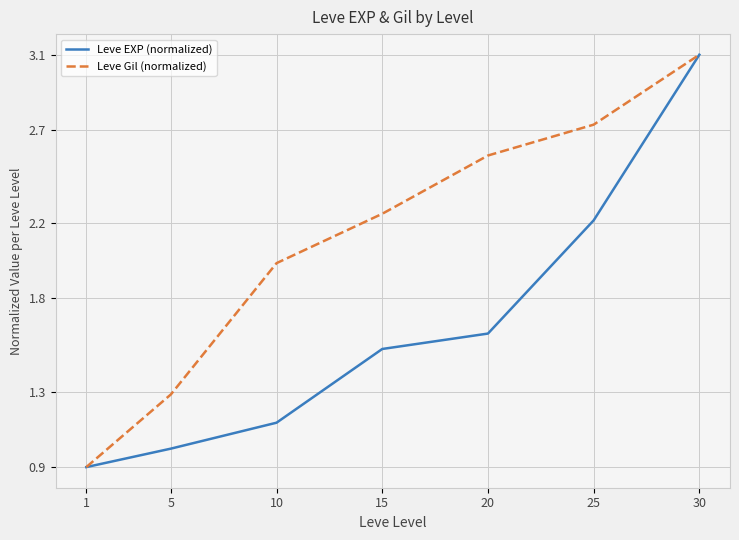

The value of Leve Gil (normalized) at 10 is 2.0. True or false?

True